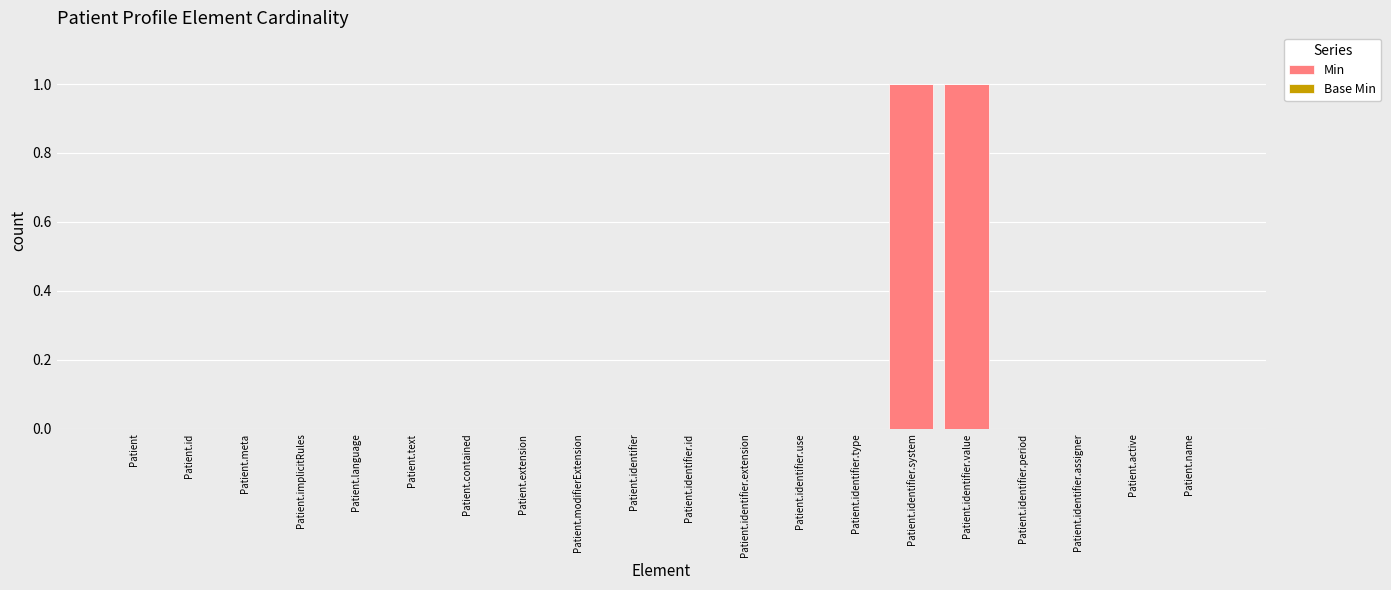

The chart shows a value of 0 at Patient.identifier.period. True or false?

True